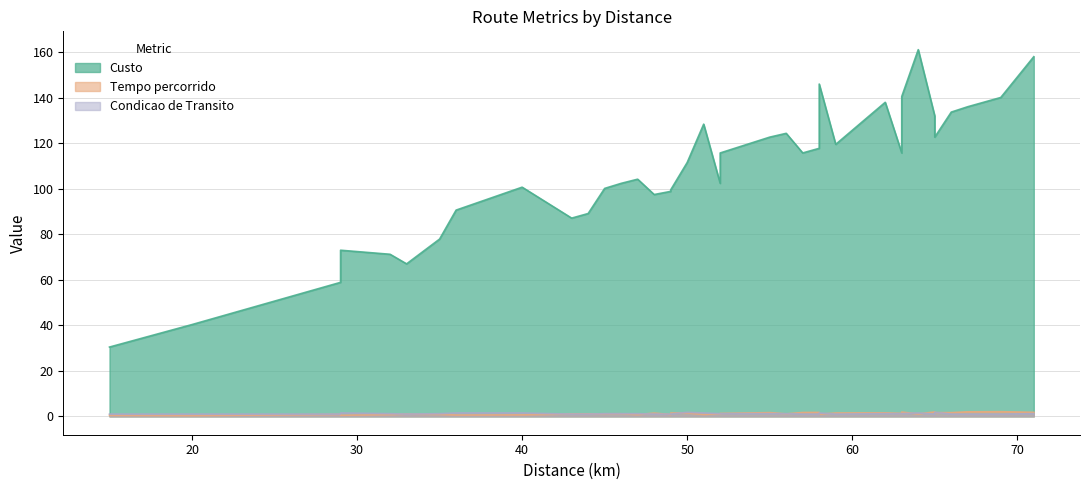

Reading right to left, list all the values displayed in this chart.

Custo: 71=158.0	69=140.1	67=136.0	66=133.7	65=122.7	65=131.9	64=161.1	63=140.5	63=115.7	62=137.9	59=119.5	58=146.0	58=117.7	57=115.7	57=115.7	56=124.3	55=122.7	52=115.7	52=115.7	52=102.3	51=128.3	50=111.5	49=99.5	49=98.8	48=97.4	47=104.2	46=102.3	45=100.1	44=89.1	43=87.1	40=100.7	38=95.6	36=90.6	35=77.9	33=67.0	32=71.2	29=73.0	29=58.9	20=40.3	15=30.4
Tempo percorrido: 71=1.8	69=2.1	67=2.0	66=1.6	65=1.6	65=1.9	64=1.1	63=1.9	63=1.3	62=1.6	59=1.5	58=1.0	58=1.7	57=1.7	57=1.7	56=1.1	55=1.6	52=1.3	52=1.3	52=1.1	51=0.8	50=1.5	49=1.5	49=0.8	48=1.4	47=0.8	46=1.1	45=1.1	44=1.1	43=1.1	40=0.7	38=0.6	36=0.6	35=0.9	33=1.0	32=0.8	29=0.5	29=0.9	20=0.3	15=0.5
Condicao de Transito: 71=1.2	69=1.0	67=1.0	66=1.0	65=1.8	65=1.0	64=1.5	63=1.2	63=1.2	62=1.2	59=1.0	58=1.5	58=1.0	57=1.0	57=1.0	56=1.2	55=1.2	52=1.2	52=1.2	52=1.2	51=1.5	50=1.8	49=1.0	49=1.0	48=1.0	47=1.2	46=1.2	45=1.2	44=1.0	43=1.0	40=1.5	38=1.5	36=1.5	35=1.2	33=1.0	32=1.2	29=1.5	29=1.0	20=1.0	15=1.0